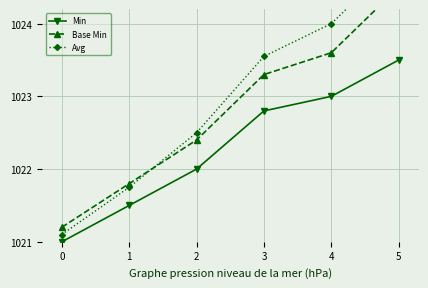

Which category has the highest value across all series?

5